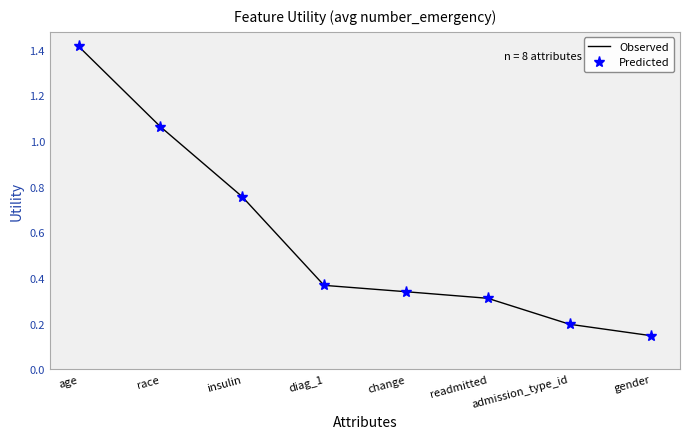

Where is Predicted nearest to the value 0?

gender